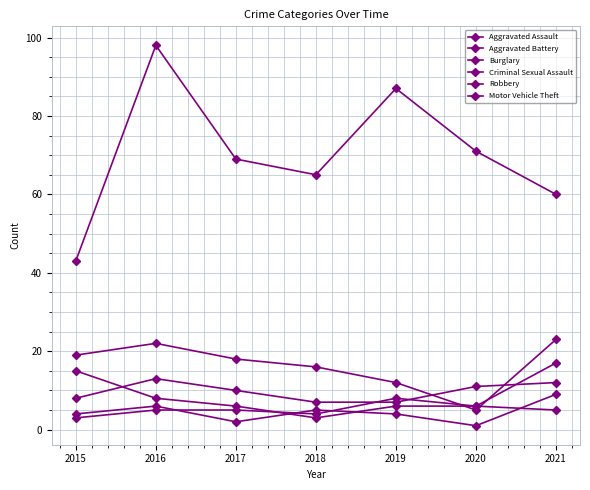

How many lines are shown in the chart?

6